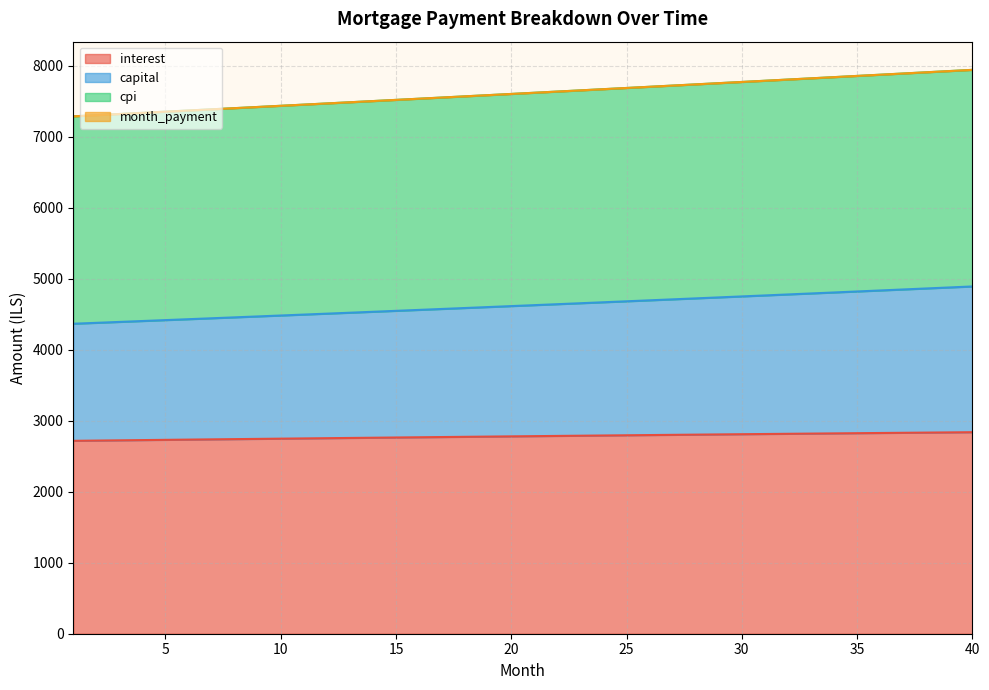

What is the spread (max minus min) of values at 39?

5087.7